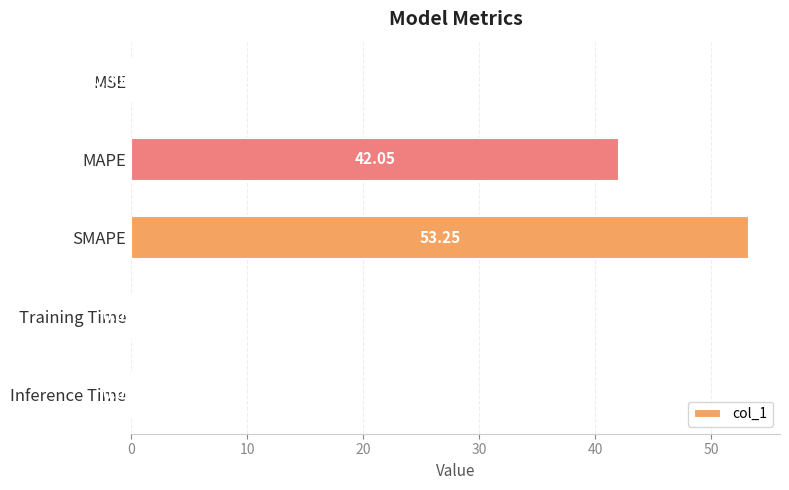

What is the sum of the values at Inference Time and SMAPE?

53.3